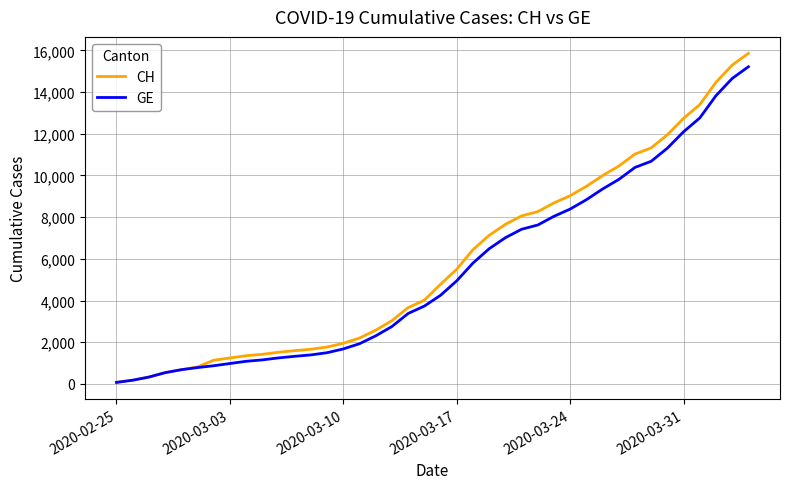

Rank the series by their average value, from highest to lowest.

CH, GE